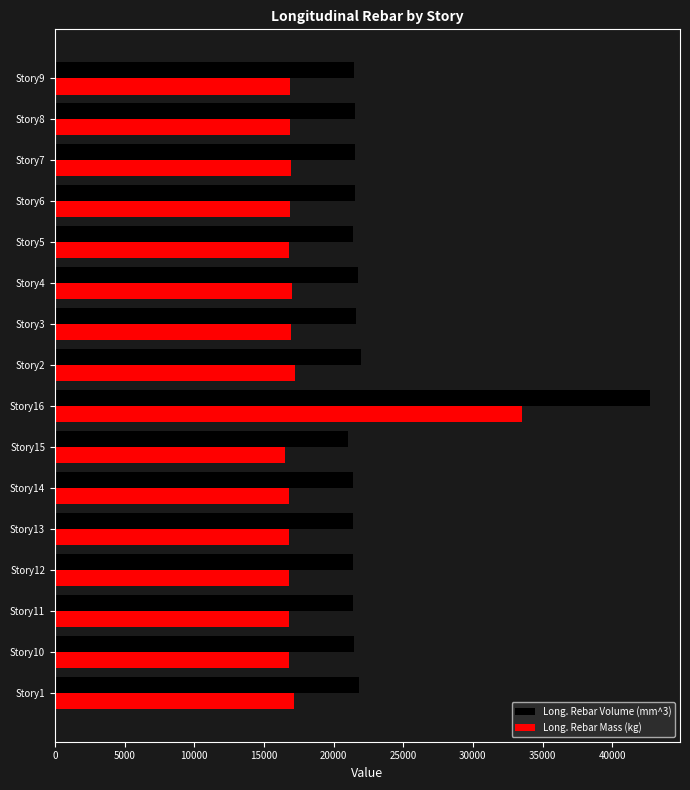

What is the greatest value displayed?

42732.0